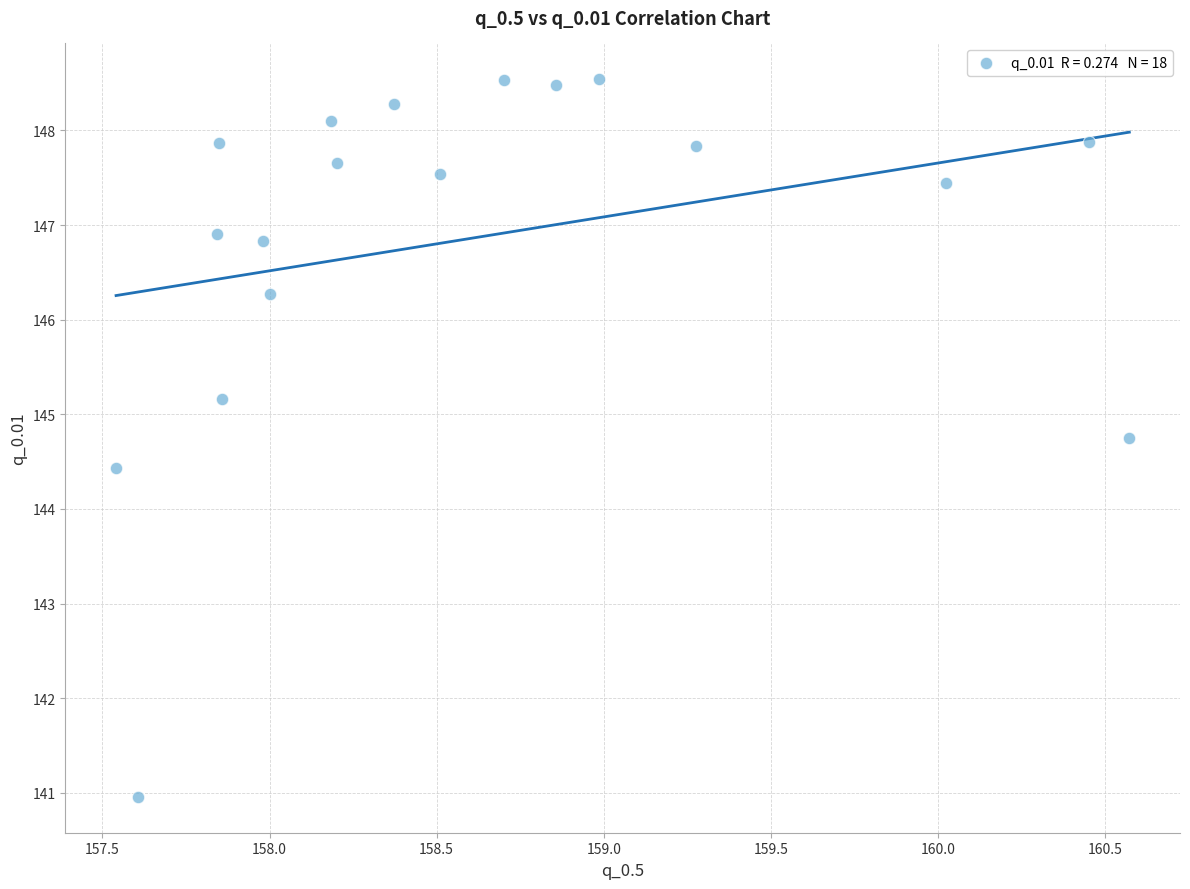

What Y value in the scatter plot is closest to 144?

144.4